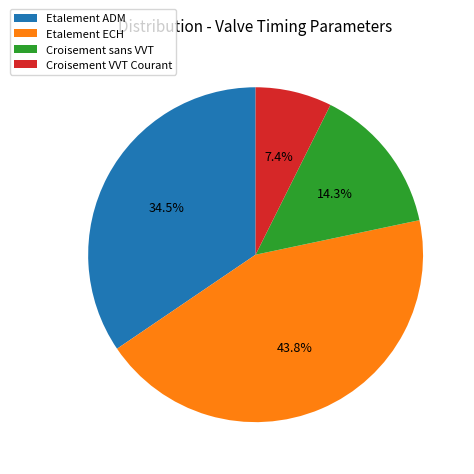

How many slices are in this pie chart?

4